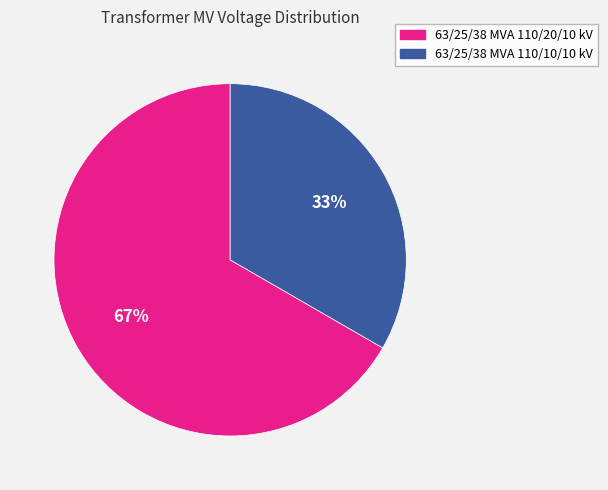

What is the smallest slice in the pie chart?

63/25/38 MVA 110/10/10 kV